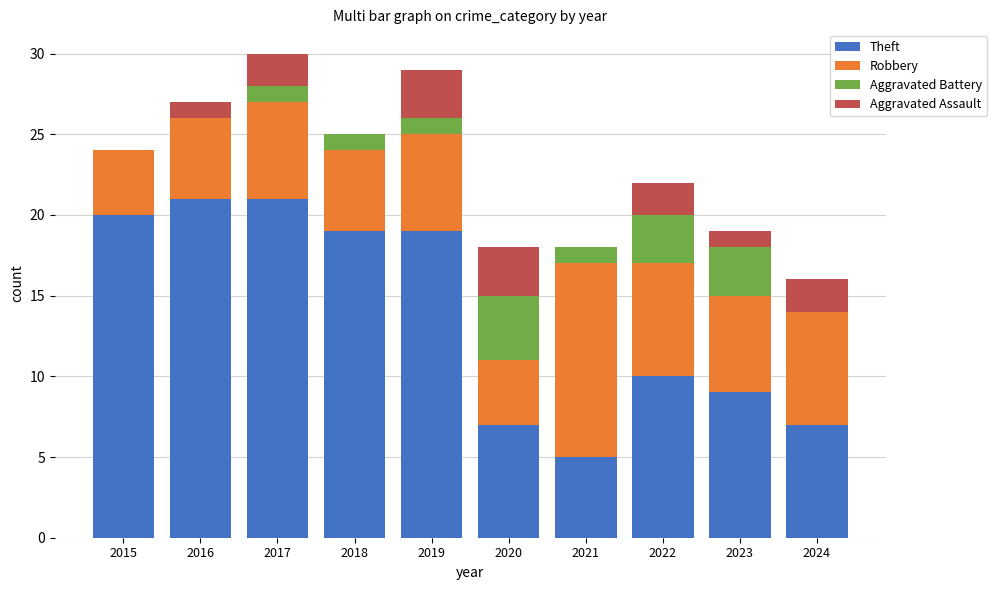

What is the maximum value for Theft?

21